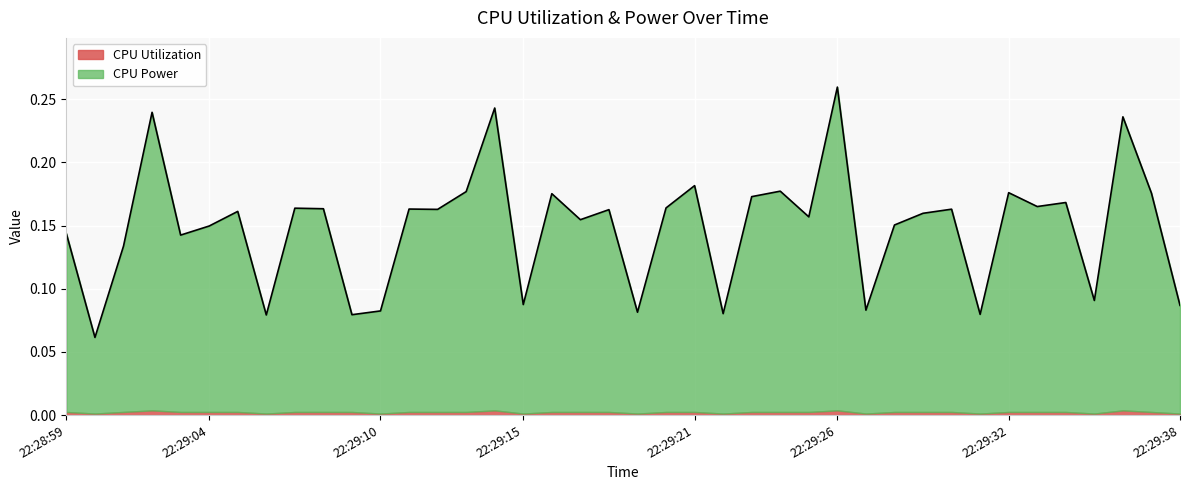

How many points are lower than both their immediate neighbors (excluding endpoints)?

14